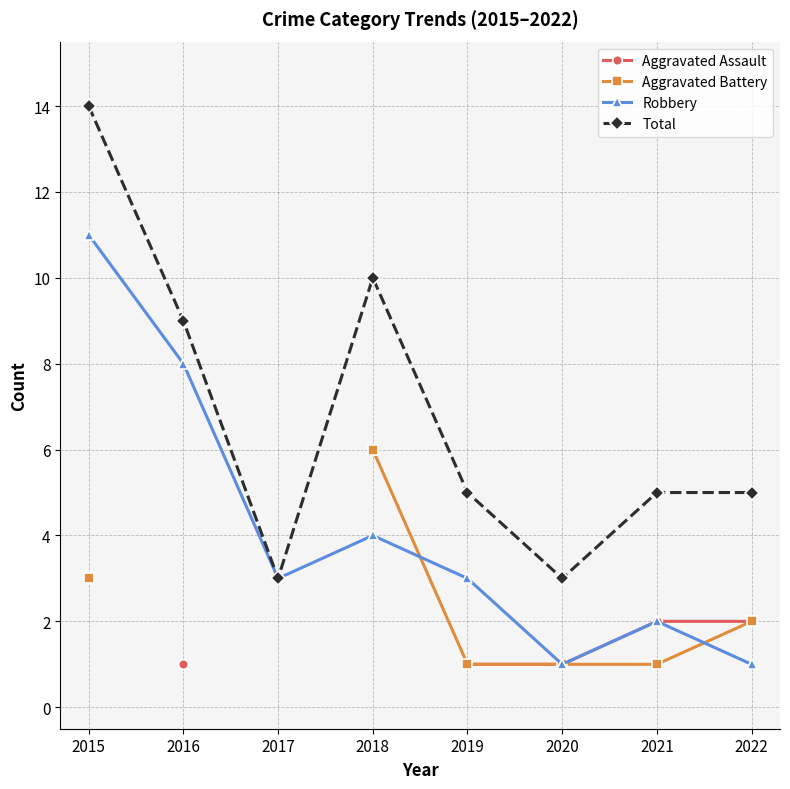

True or false: Aggravated Assault and Aggravated Battery intersect in this chart.

False